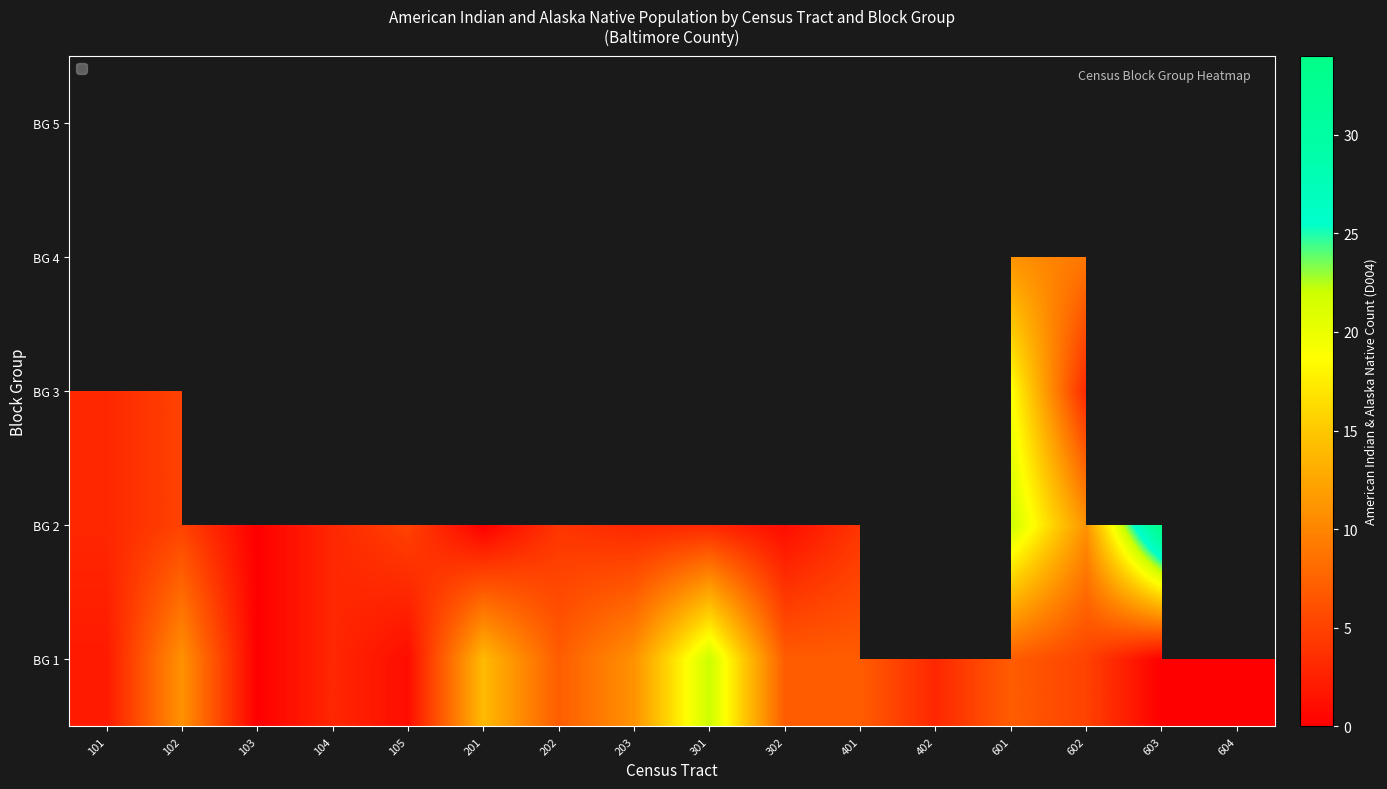

How many values in BG 5 are above zero?

1